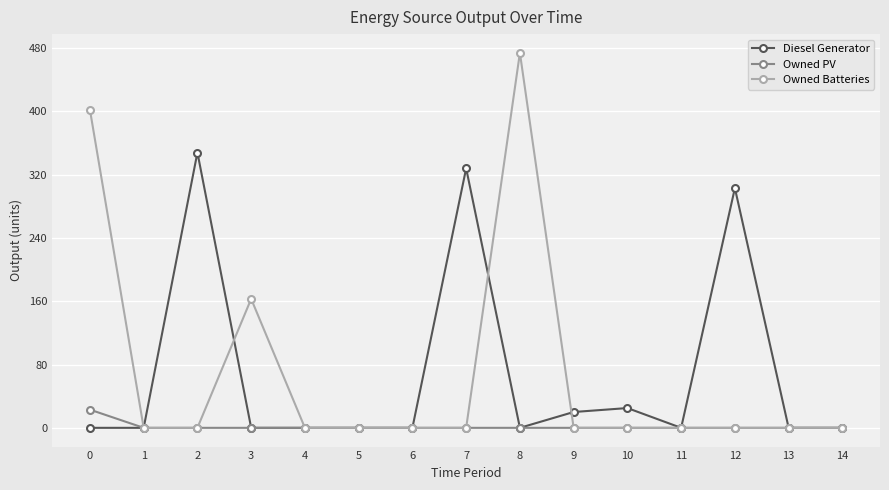

Does the chart display data point markers on the line(s)?

Yes